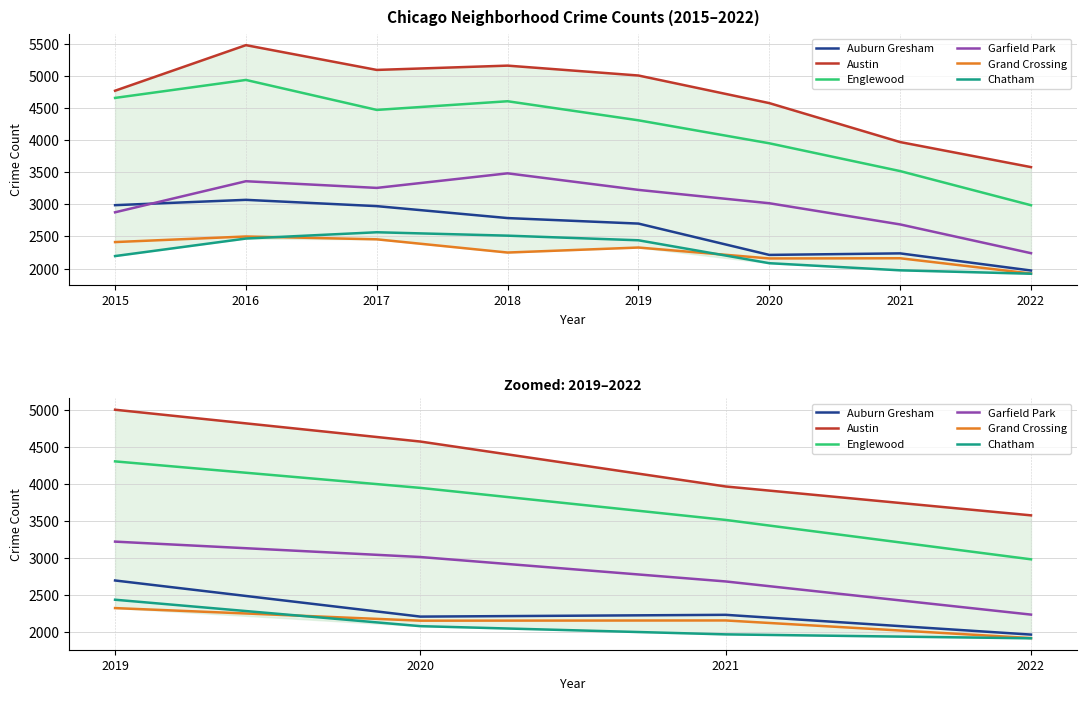

True or false: Garfield Park has more than 0 points higher than both neighbors.

False